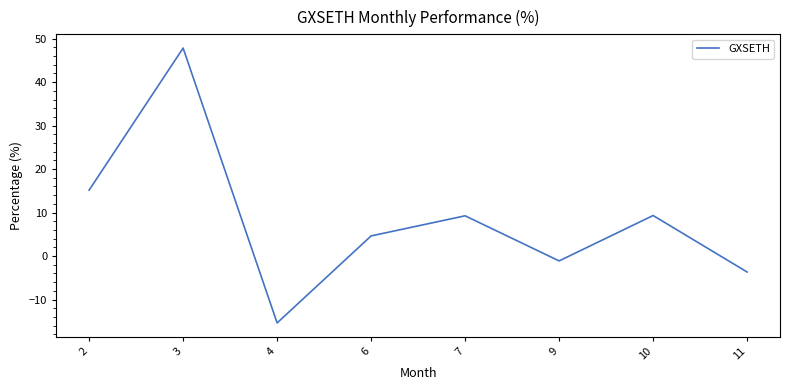

What is the ratio of the value at 10 to the value at 3?

0.2